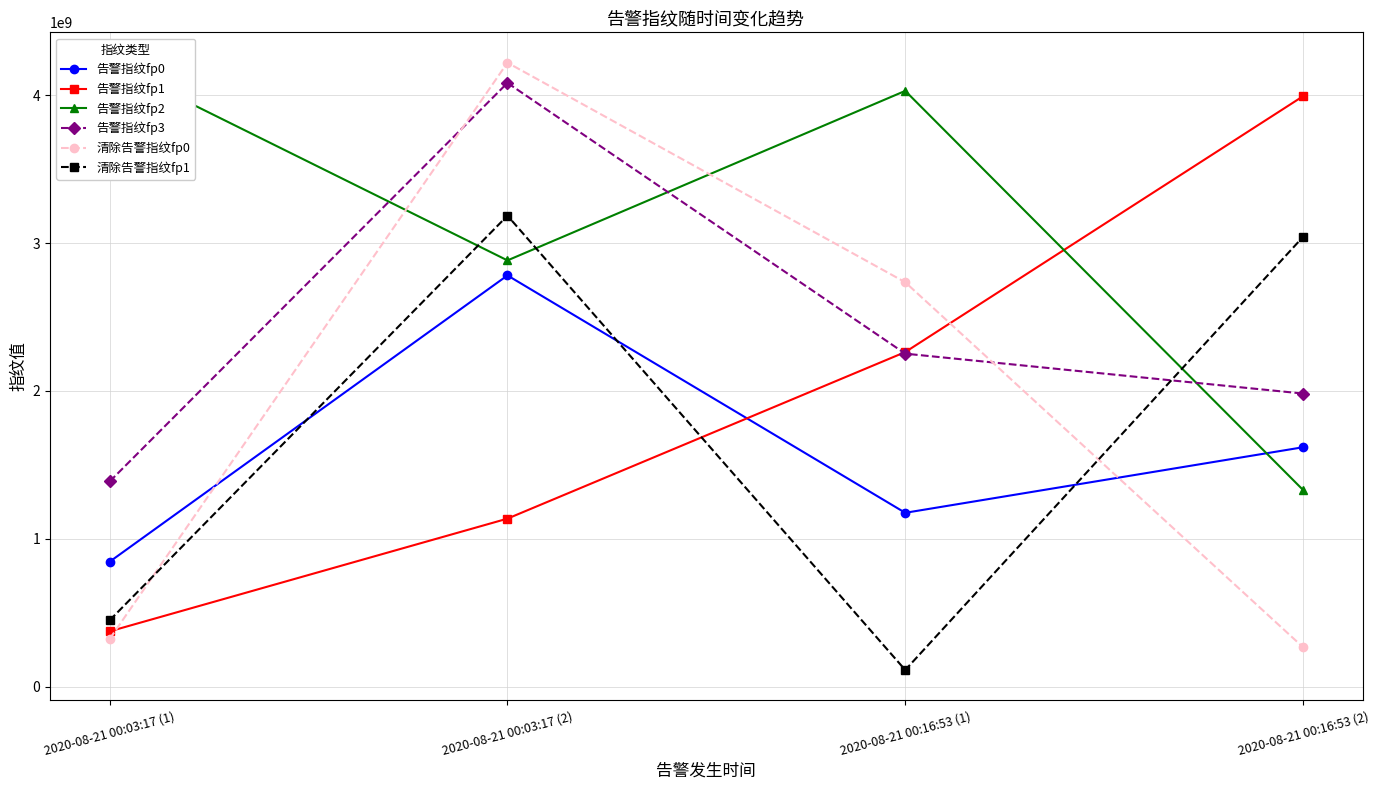

What is the difference between the maximum and minimum values in the 告警指纹fp0 series?

1936164754